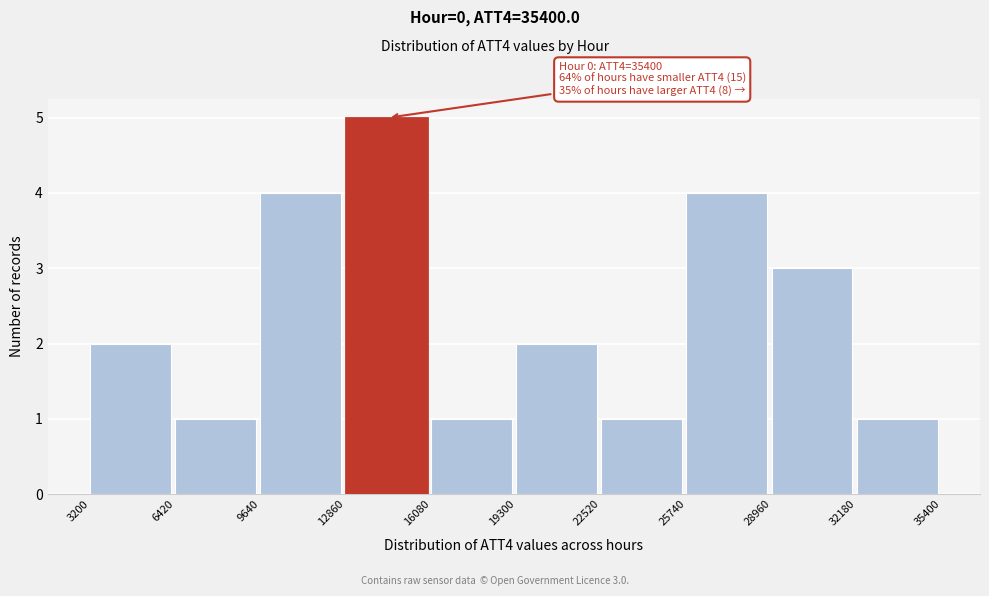

Which range on the x-axis has the tallest bar?

12860 to 16080